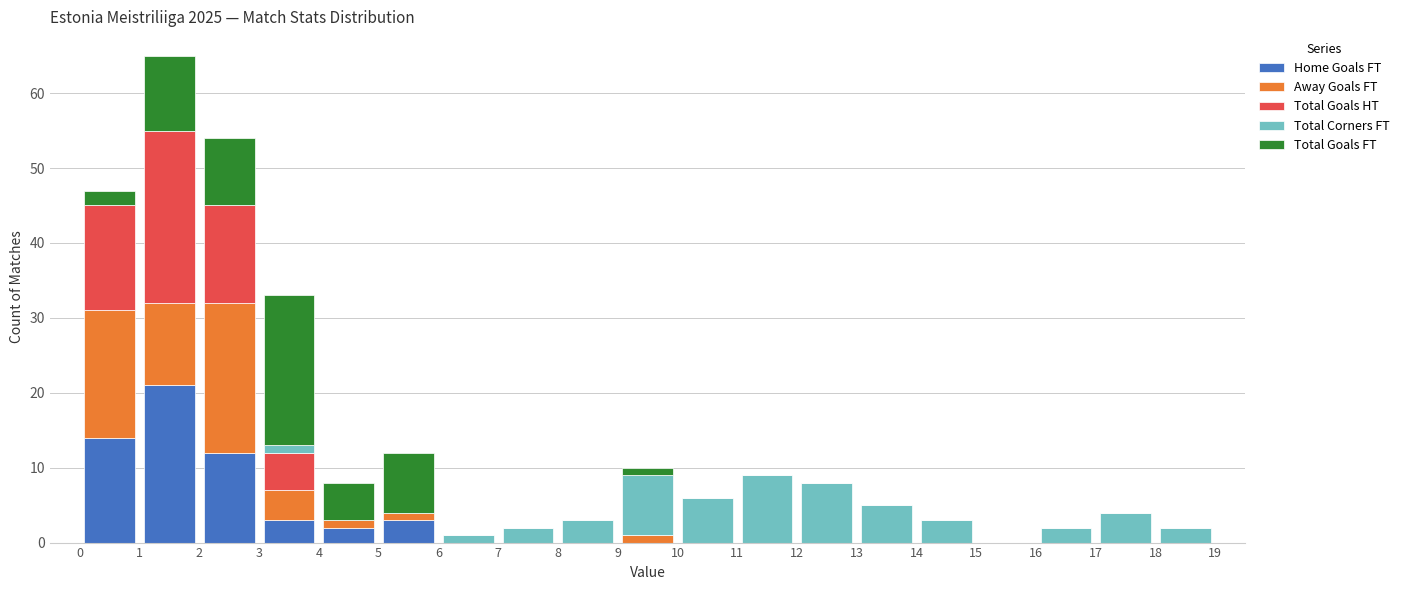

Reading left to right, transcribe this chart: for each stacked bar, give the range it covers on the x-axis and its total height. The values are not printed on the chart, so give them approximately, as read against the axis.

0 to 1: 47
1 to 2: 65
2 to 3: 54
3 to 4: 33
4 to 5: 8
5 to 6: 12
6 to 7: 1
7 to 8: 2
8 to 9: 3
9 to 10: 10
10 to 11: 6
11 to 12: 9
12 to 13: 8
13 to 14: 5
14 to 15: 3
15 to 16: 0
16 to 17: 2
17 to 18: 4
18 to 19: 2